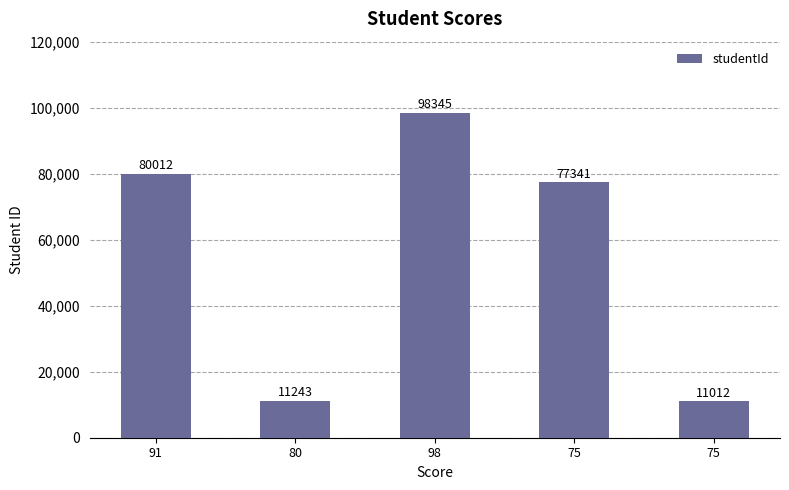

True or false: the data shows 35089 at 75.

False